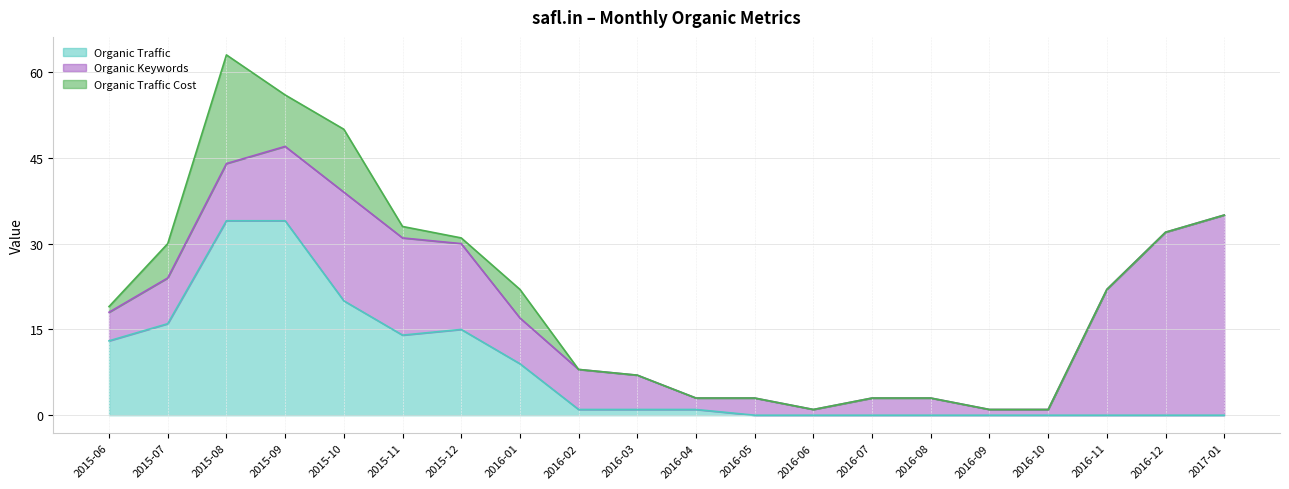

What is the greatest value displayed?

35